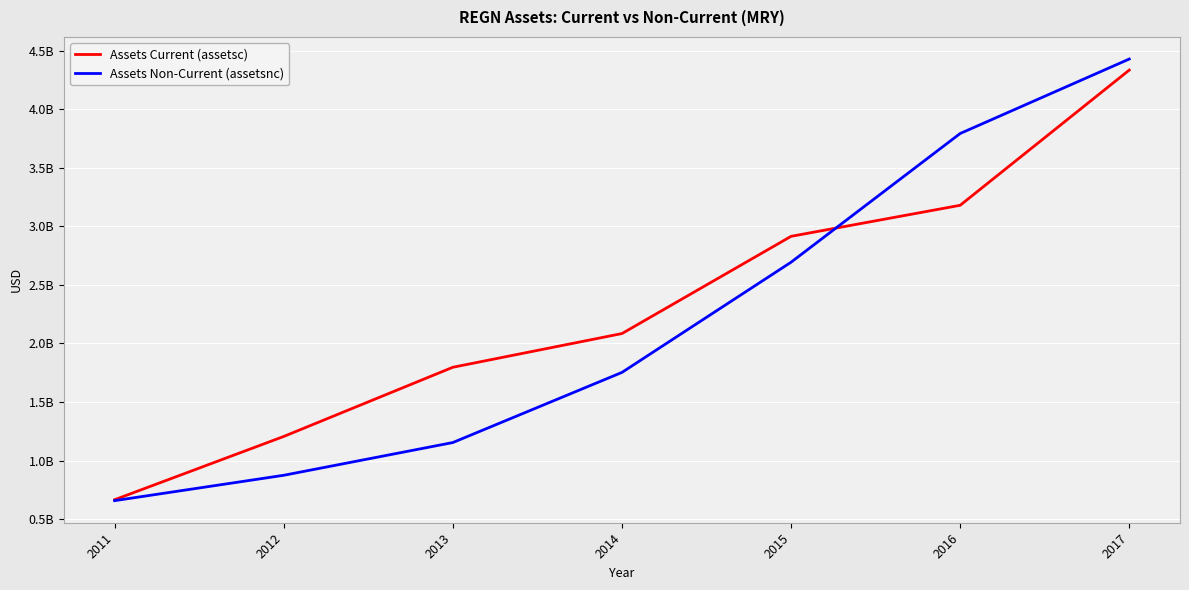

What is the difference between the Assets Non-Current (assetsnc) values at 2011 and 2014?

1095107000